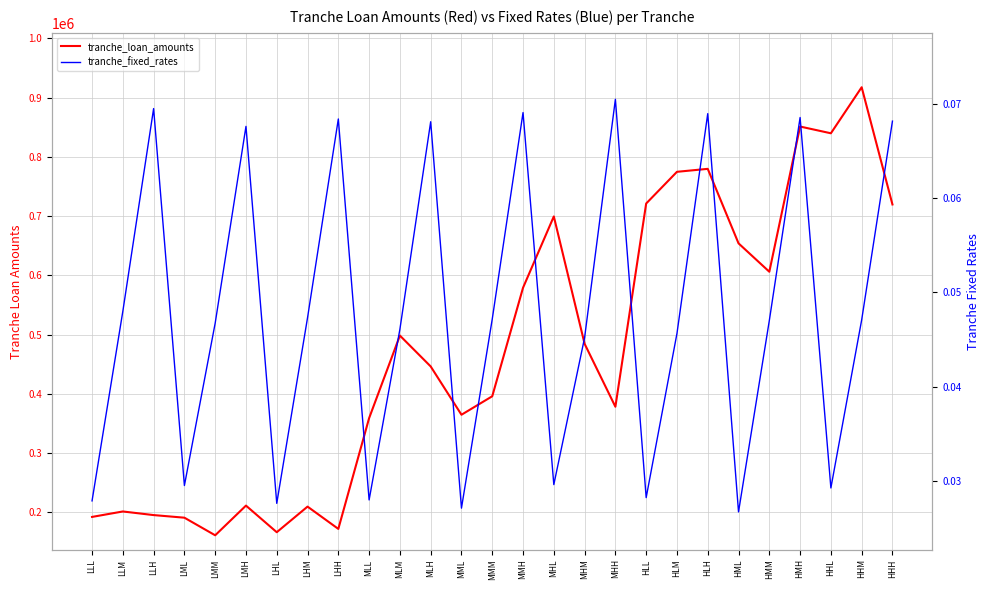

What position from the left is MLH?

12